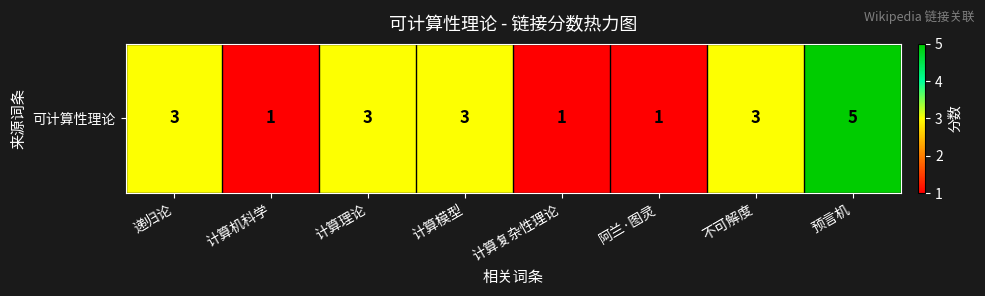

How many data points does each series have?

8